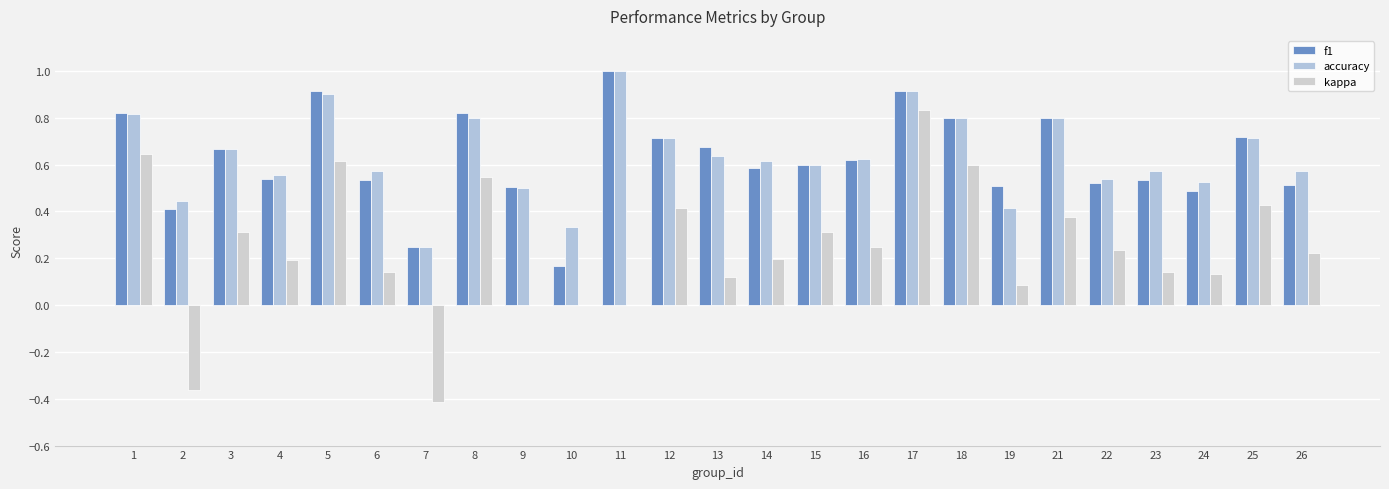

What is the difference between the maximum and second lowest values in the accuracy series?

0.7